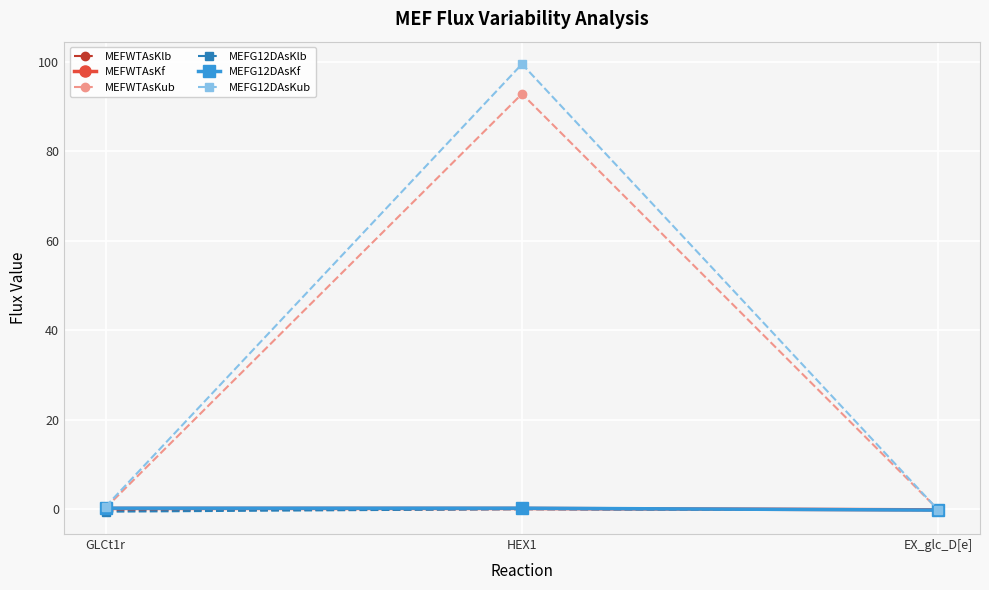

How many lines are shown in the chart?

6